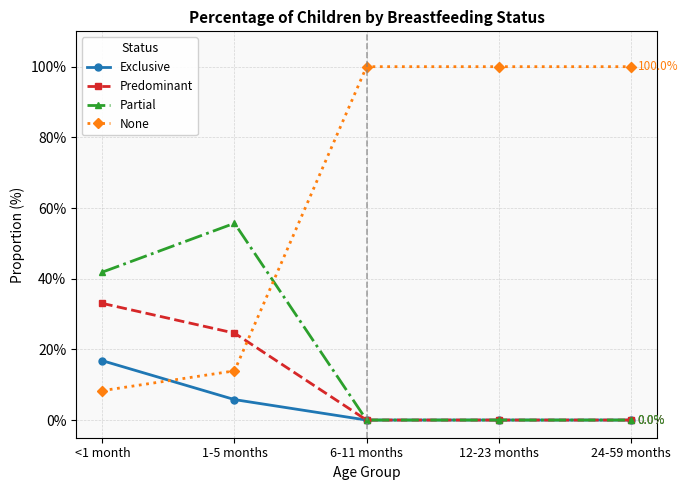

Is it true that Predominant equals 9.9 at 1-5 months?

False